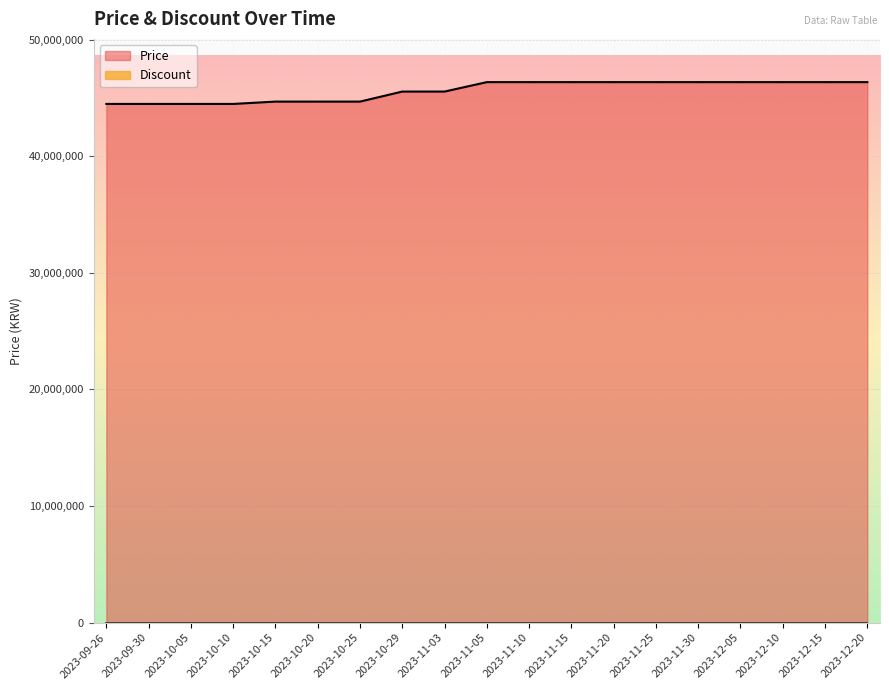

What is the difference between the second highest and second lowest values?

1870000